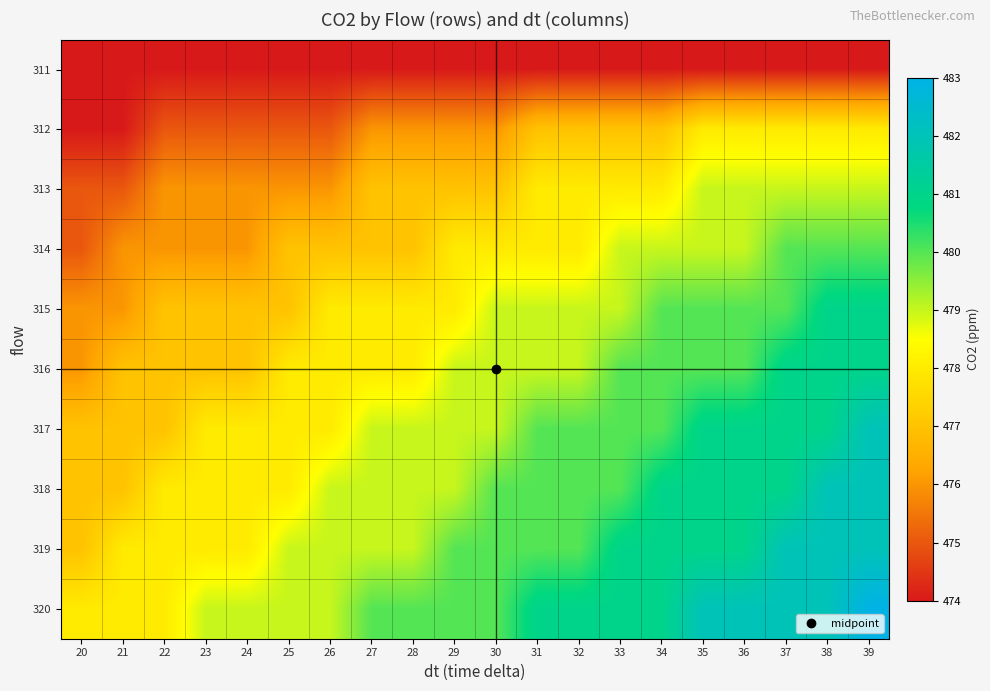

At which category is the sum across all series the highest?

39